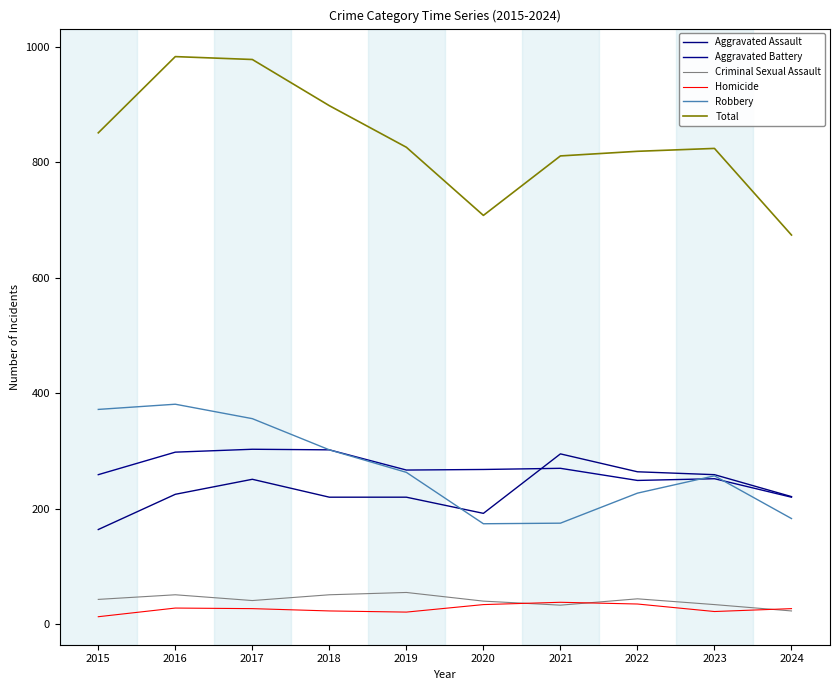

Rank the series by their maximum value, from highest to lowest.

Total, Robbery, Aggravated Battery, Aggravated Assault, Criminal Sexual Assault, Homicide